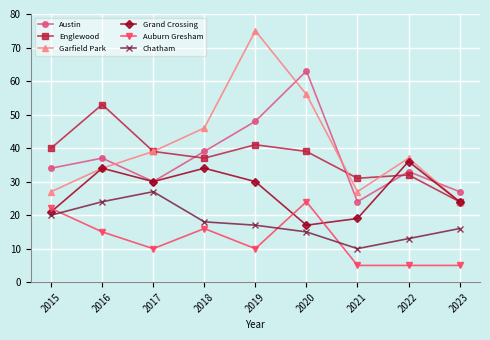

What is the difference between the maximum and second lowest values in the Grand Crossing series?

17